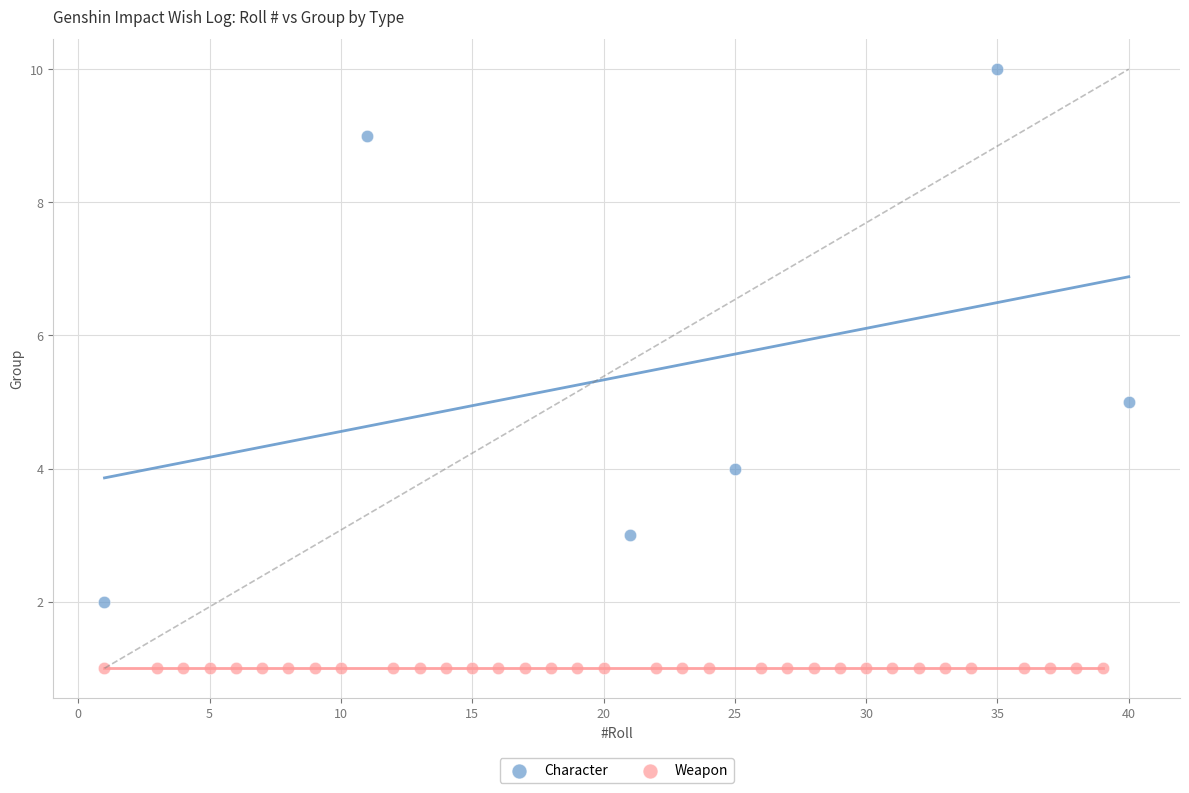

Which series reaches the minimum Y coordinate?

Weapon